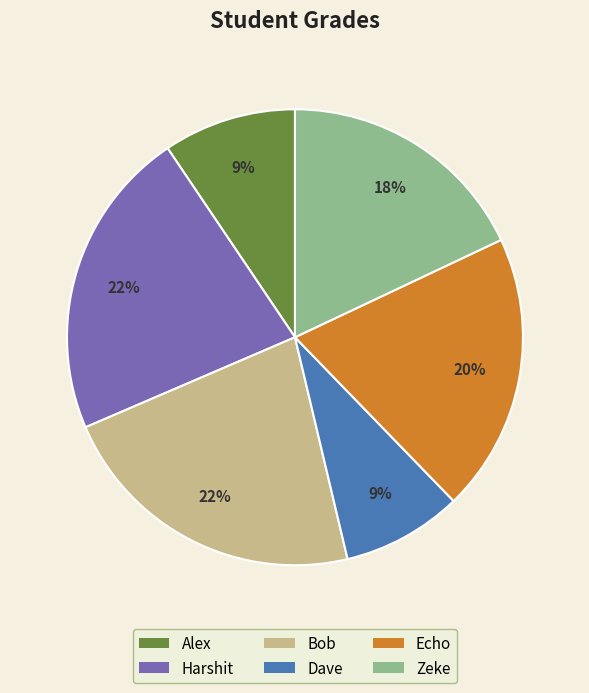

What percentage is the Dave slice, to the nearest percent?

9%